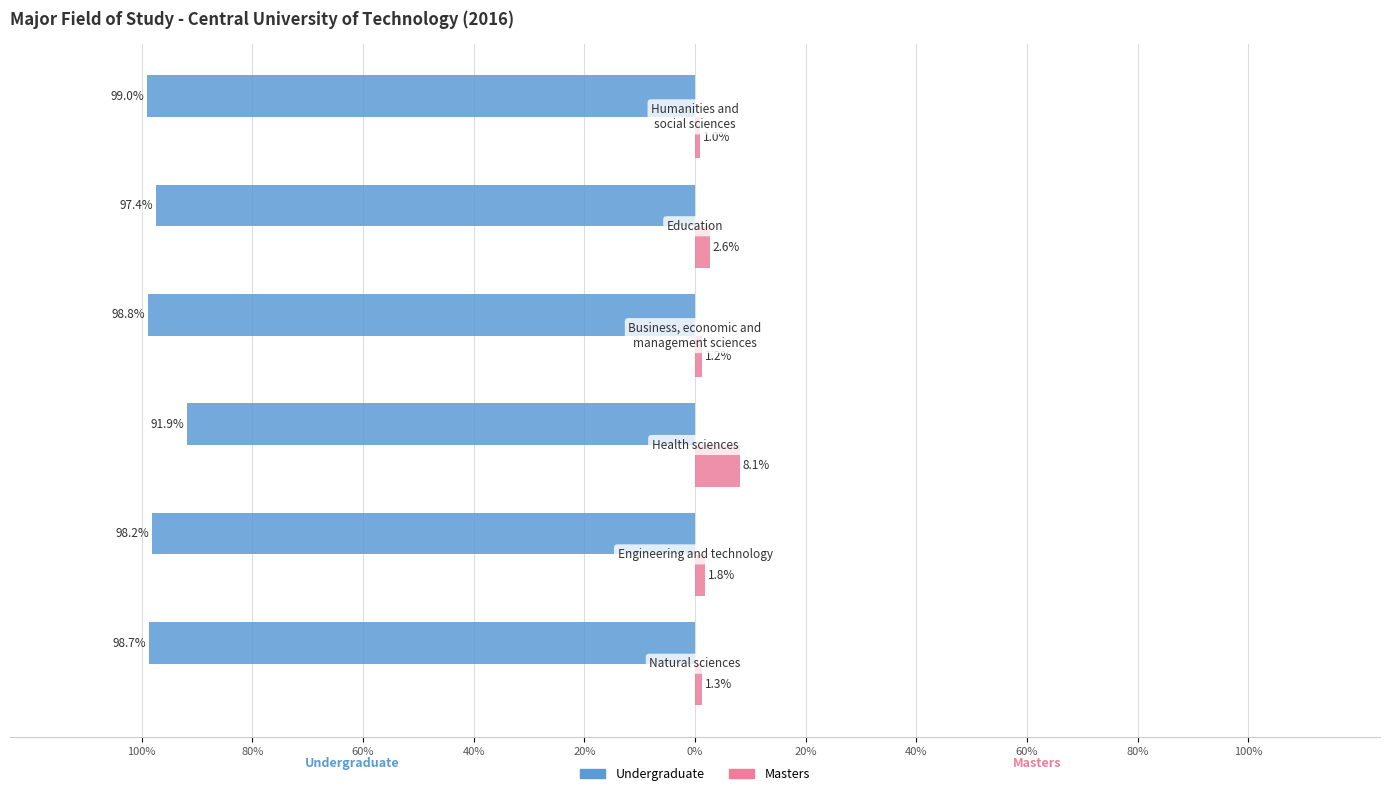

What are all the series names shown in the legend?

Undergraduate, Masters